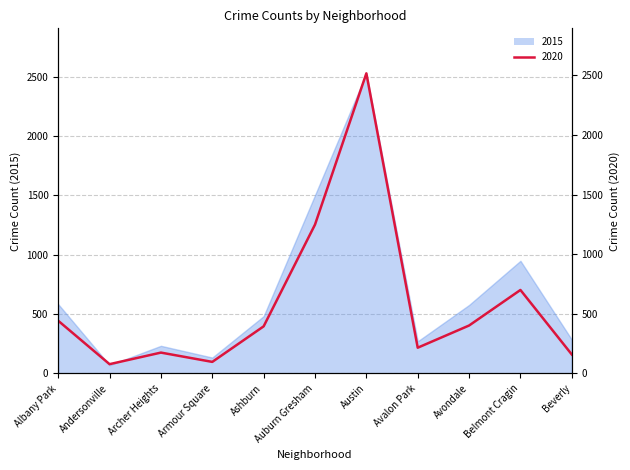

What position from the left is Albany Park?

1